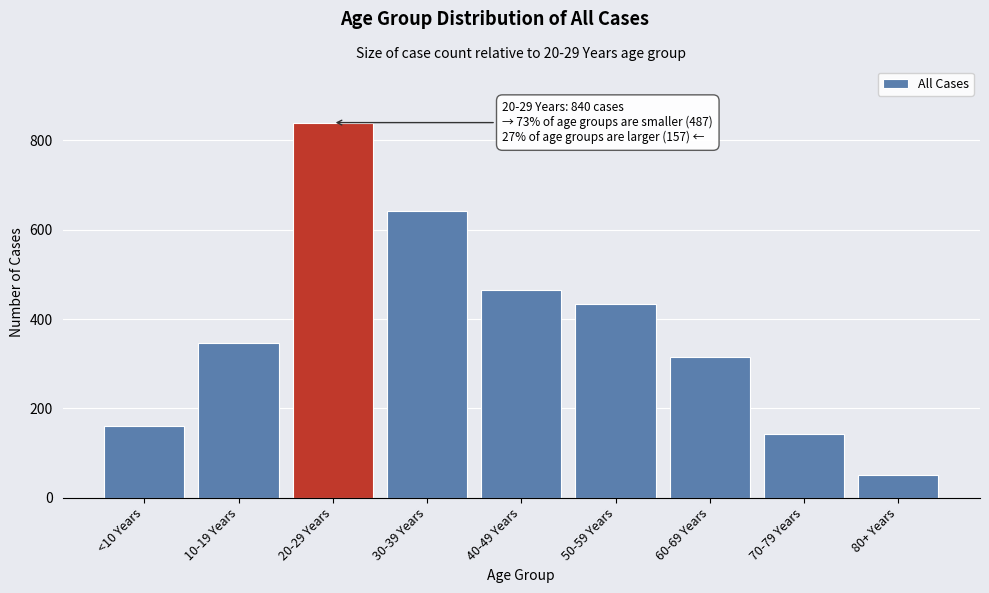

Reading left to right, extract all data points from this chart.

161	347	840	641	465	433	314	143	50